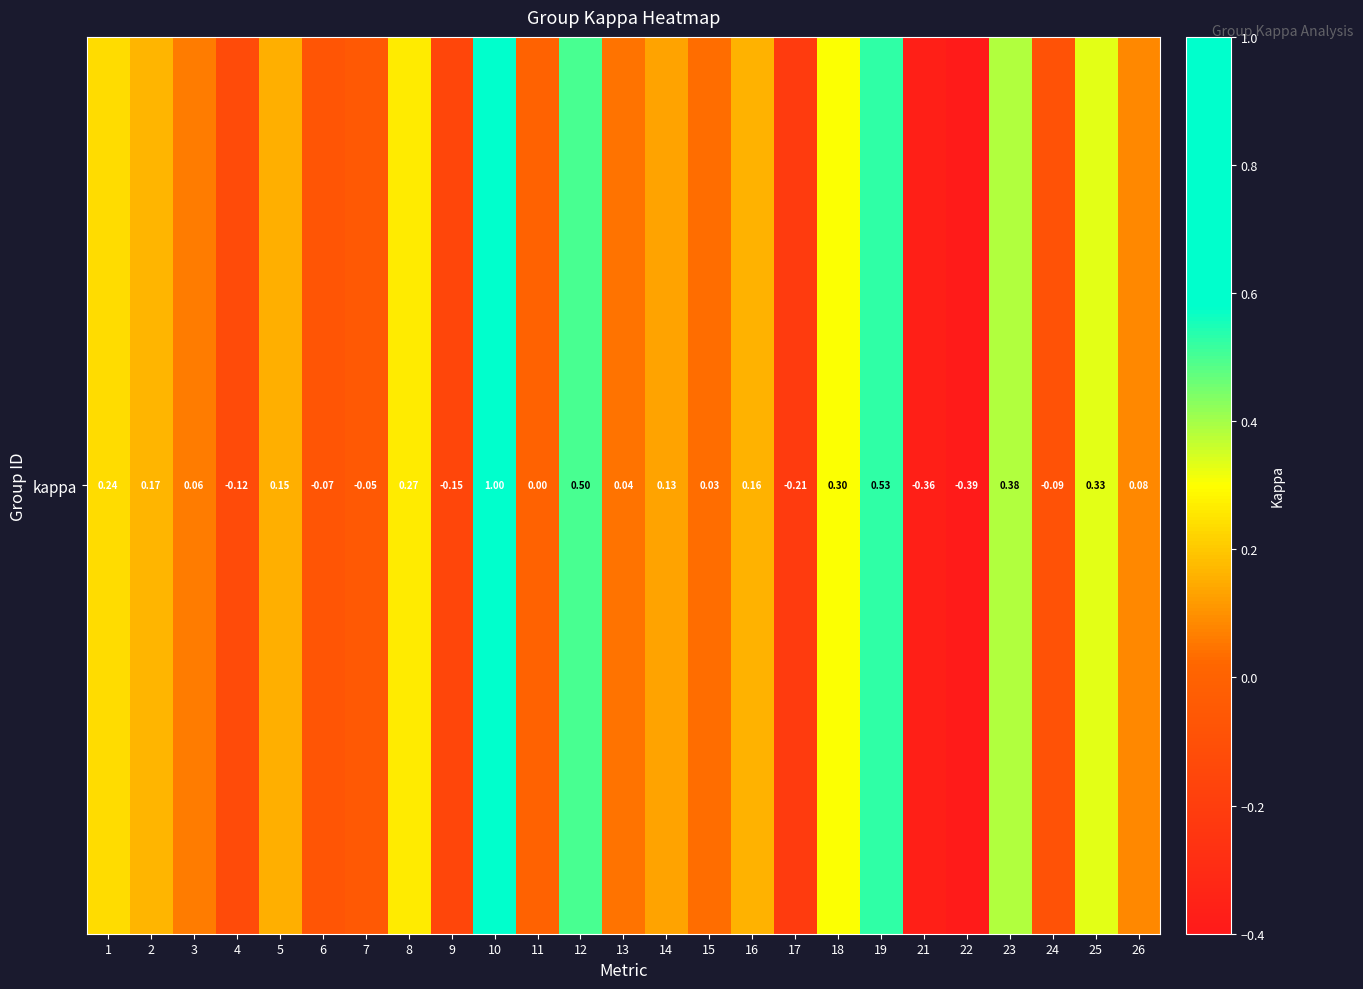

What is the average value?

0.1